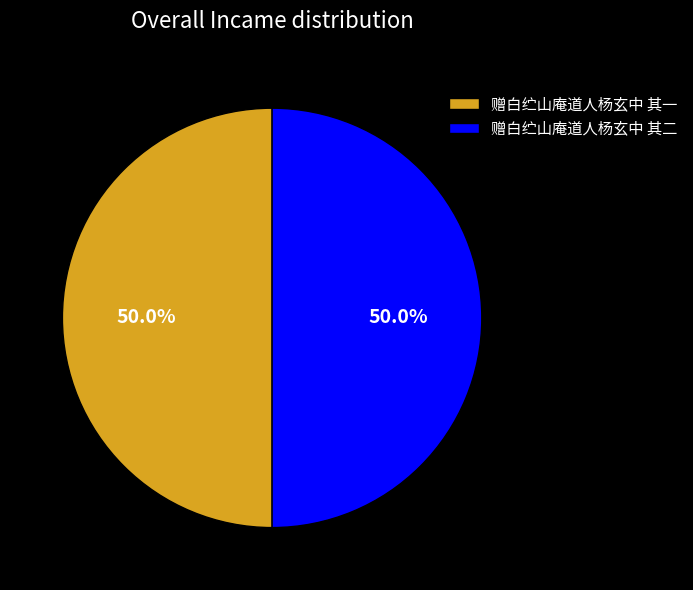

Approximately how many times larger is the value at 赠白纻山庵道人杨玄中 其二 compared to 赠白纻山庵道人杨玄中 其一?

1.0